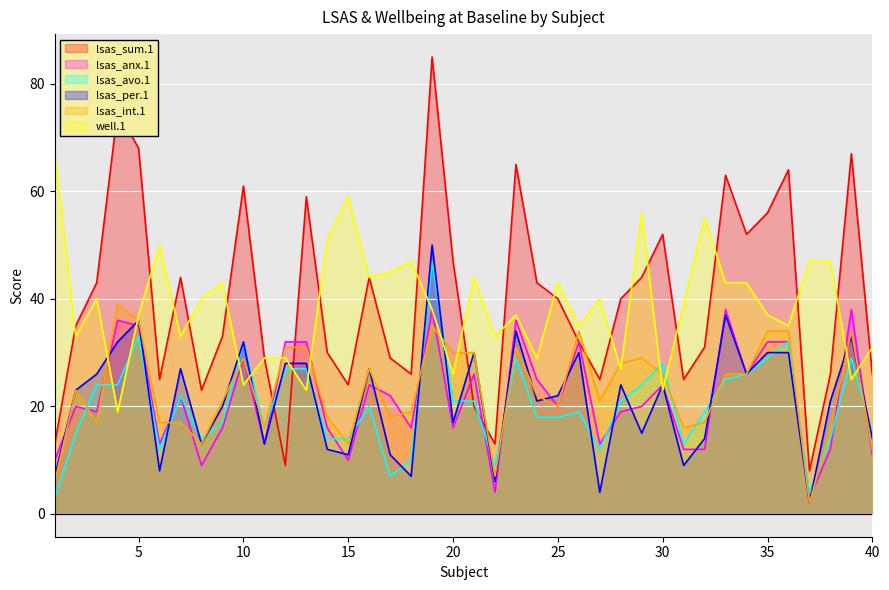

Reading right to left, transcribe all the data shown in this chart.

lsas_sum.1: 26	67	26	8	64	56	52	63	31	25	52	44	40	25	32	40	43	65	13	20	47	85	26	29	44	24	30	59	9	29	61	33	23	44	25	68	75	43	35	13
lsas_anx.1: 11	38	12	3	32	32	26	38	12	12	24	20	19	13	32	20	25	36	4	26	16	38	16	22	24	10	16	32	32	13	29	16	9	22	13	35	36	19	20	10
lsas_avo.1: 15	29	14	4	32	29	26	25	19	13	28	24	21	12	19	18	18	29	9	21	21	47	10	7	20	14	14	27	27	16	32	17	14	22	12	33	24	24	15	3
lsas_per.1: 14	33	21	2	30	30	26	37	14	9	24	15	24	4	30	22	21	34	6	30	17	50	7	11	27	11	12	28	28	13	32	20	13	27	8	36	32	26	23	7
lsas_int.1: 12	34	16	2	34	34	26	26	17	16	26	29	28	21	34	20	22	31	7	30	30	35	19	18	27	13	18	31	31	16	29	21	13	17	17	36	39	17	23	6
well.1: 31	25	47	47	35	37	43	43	55	39	23	56	27	40	35	43	29	37	33	44	26	38	47	45	44	59	51	23	29	29	24	43	40	33	50	37	19	40	33	67